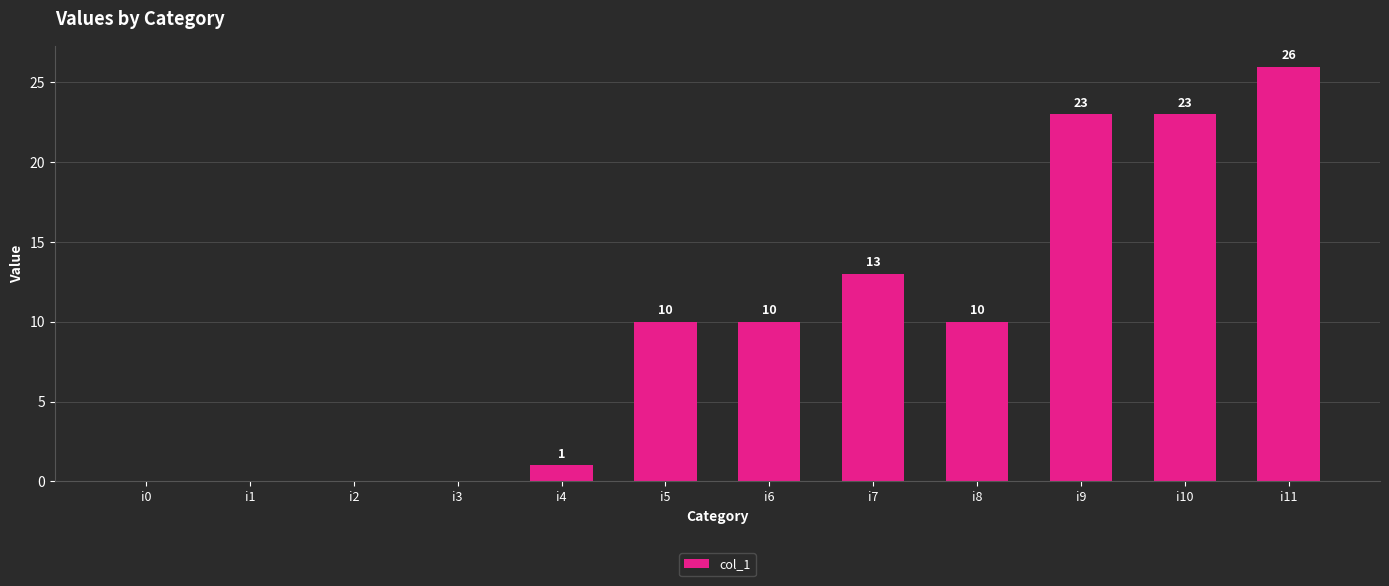

Reading right to left, transcribe all the data shown in this chart.

26	23	23	10	13	10	10	1	0	0	0	0